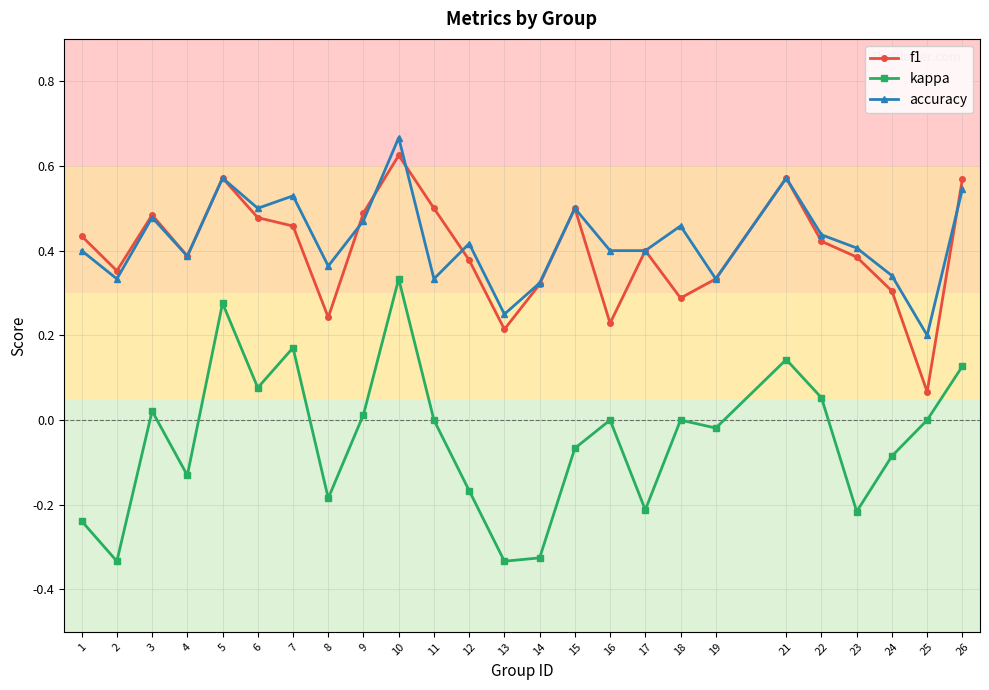

Which series has the widest spread of values?

kappa